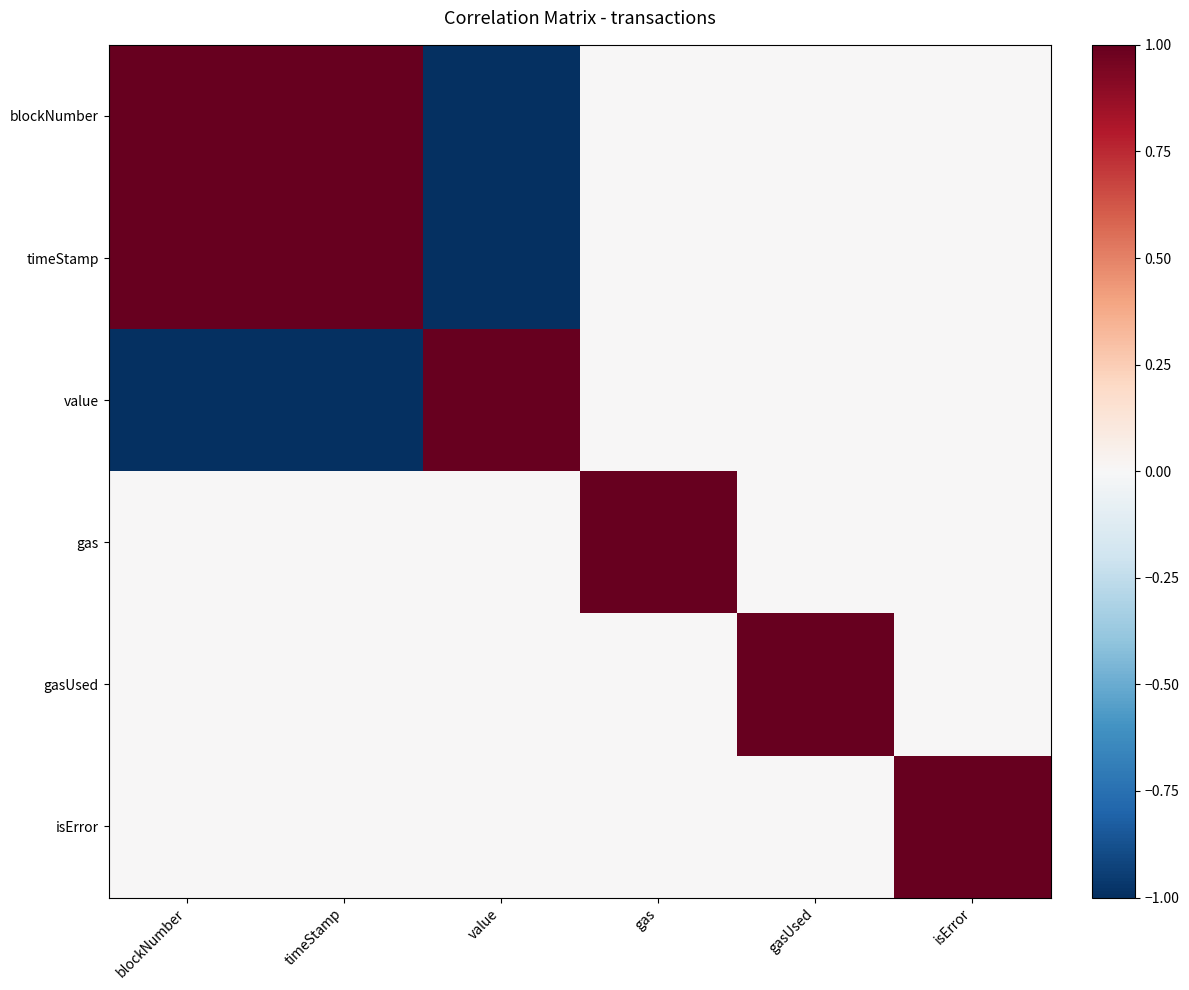

What is the smallest value displayed?

-1.0